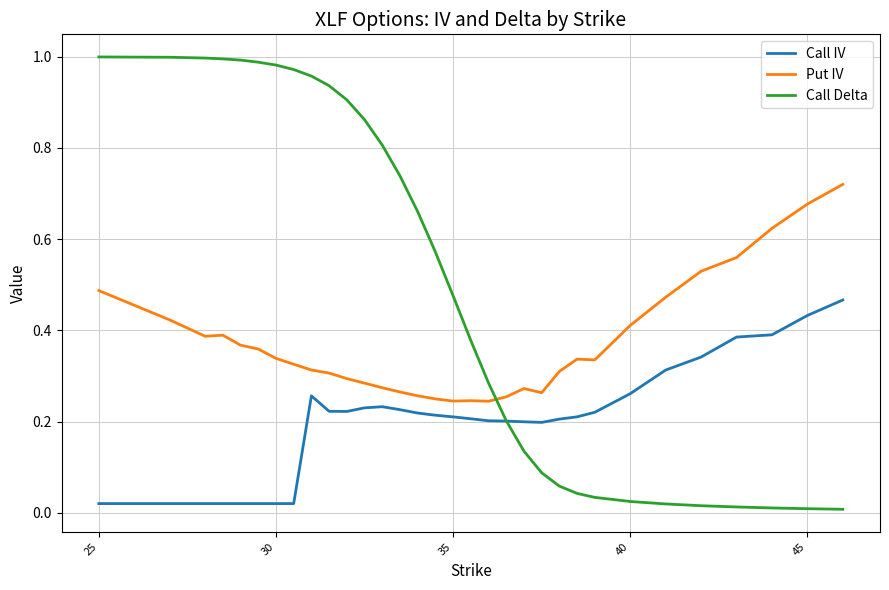

How many categories are shown in the chart?

32